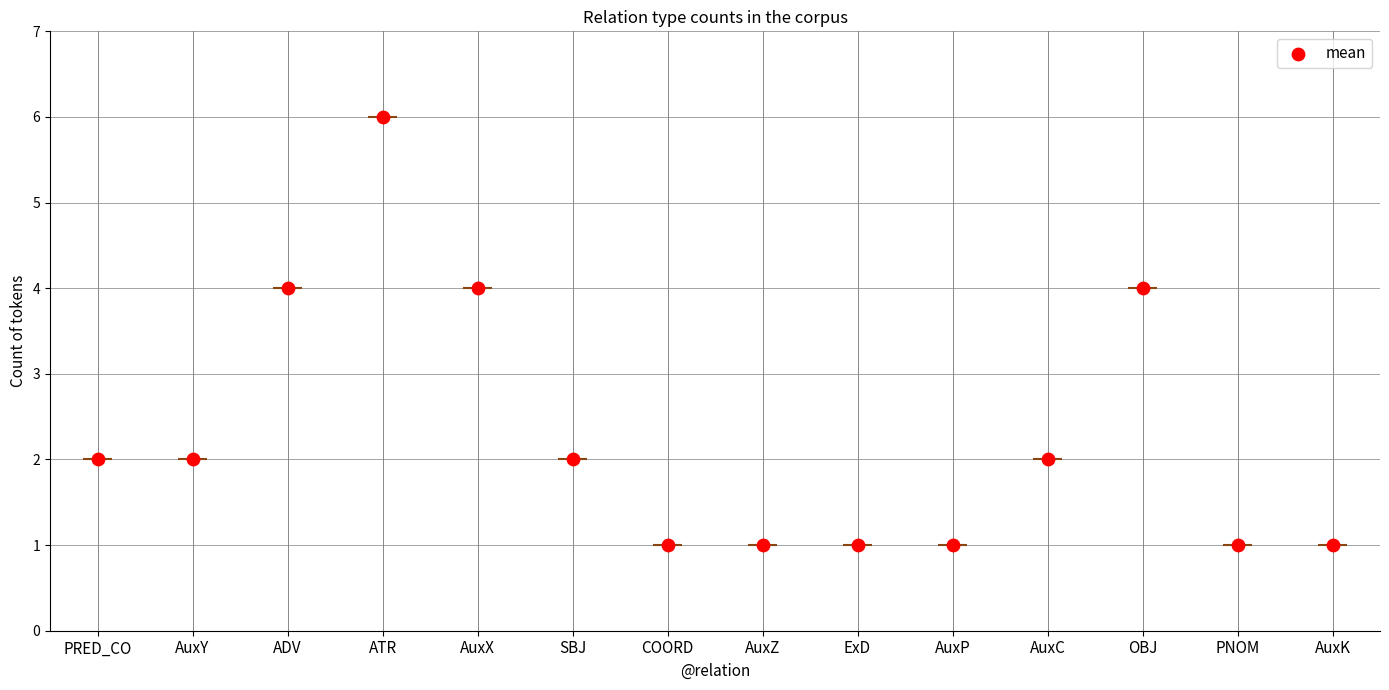

What is the ratio of the value at ADV to the value at OBJ?

1.0